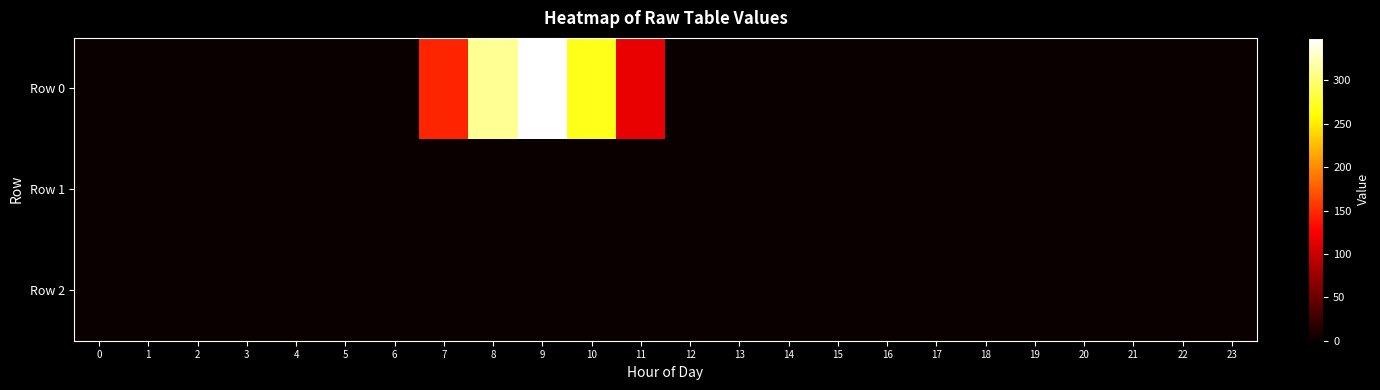

Between 13 and 5, which is larger?

13